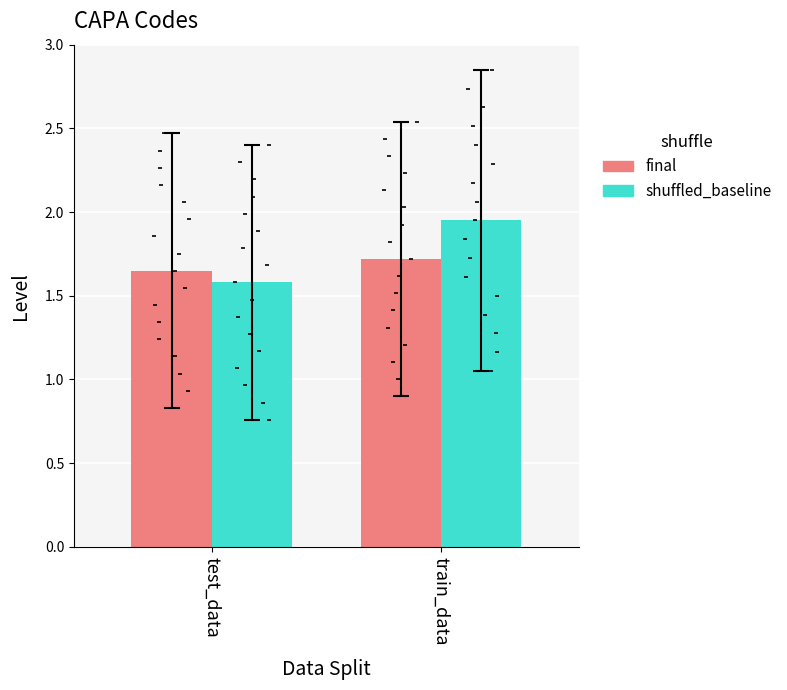

Which series contains the highest Y value?

shuffled_baseline